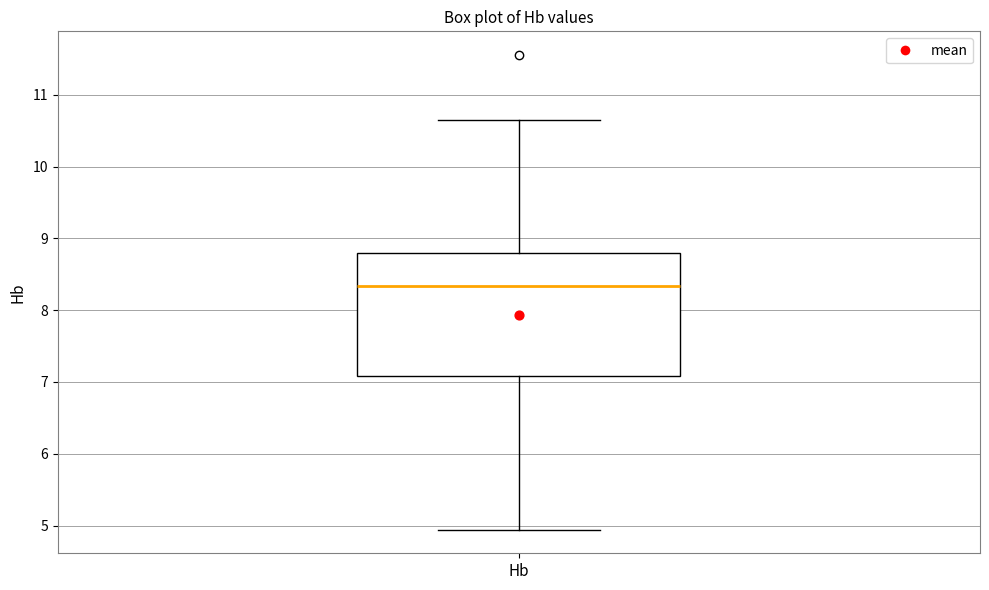

Transcribe this box plot: give where the median line is, the range the box spans, and where the two whiskers end, as read against the y-axis. The values are not printed on the chart, so give them approximately, as read against the axis.

median 8.3, box 7.1 to 8.8, whiskers 4.9 to 10.7